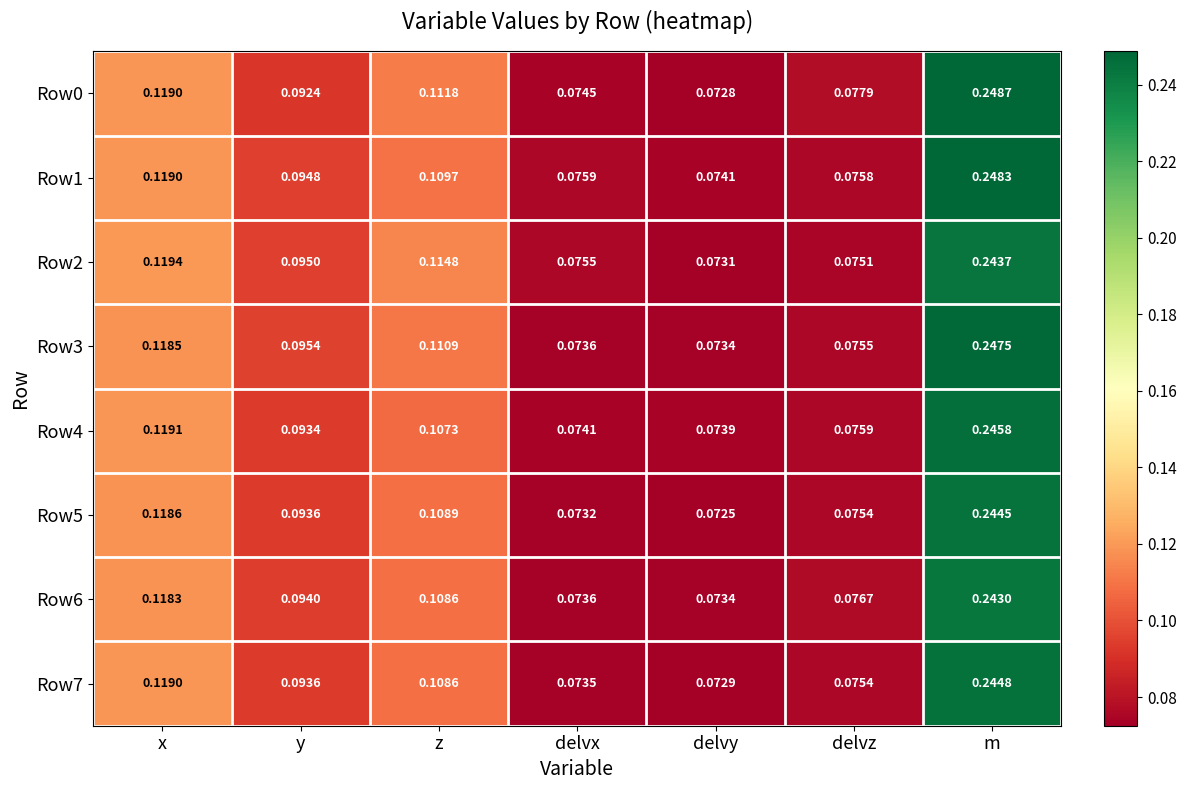

Which series changed the most between y and z?

Row2